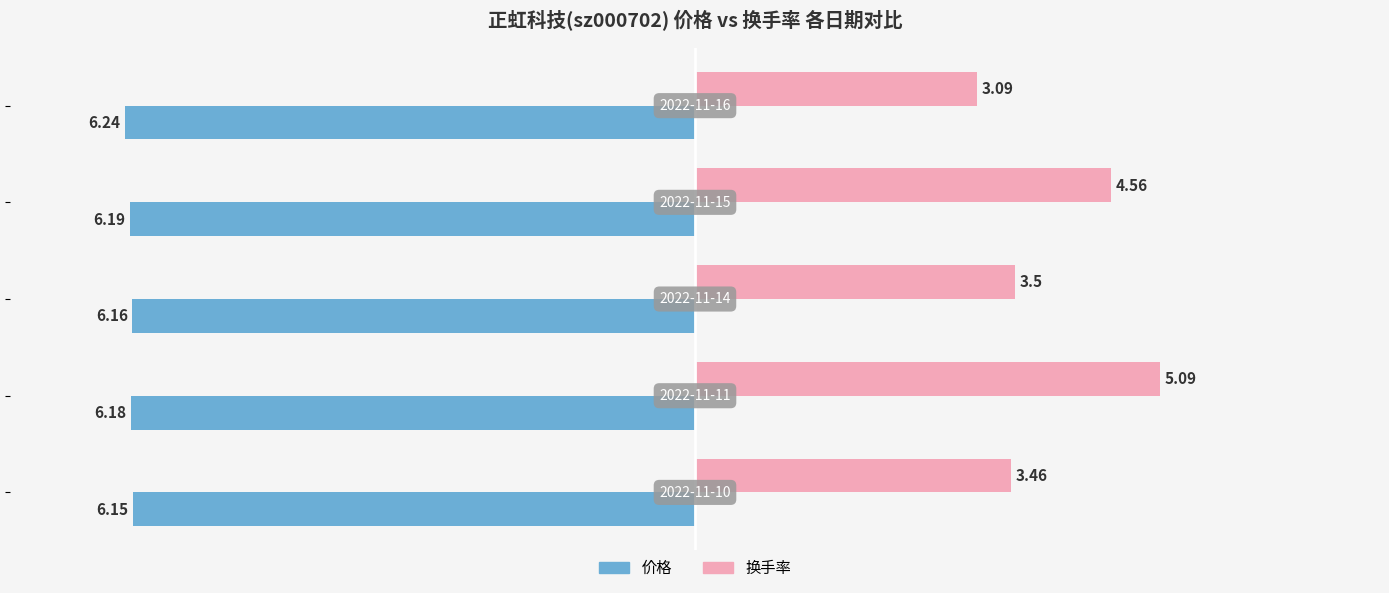

Which series has the largest range (max minus min)?

换手率